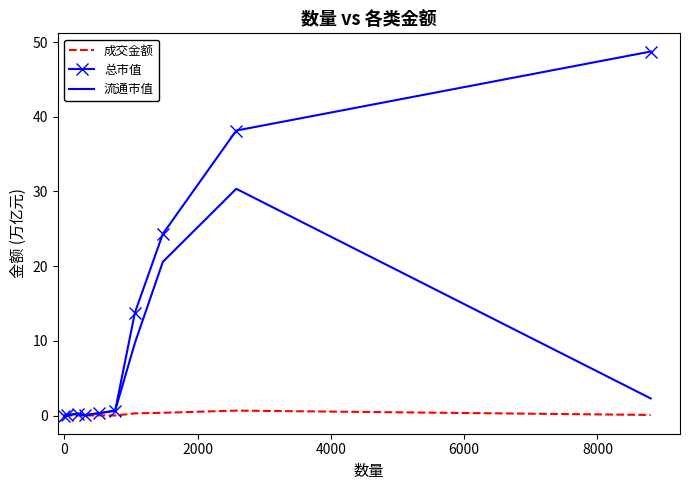

What is the highest value of the 流通市值 series?

30.4